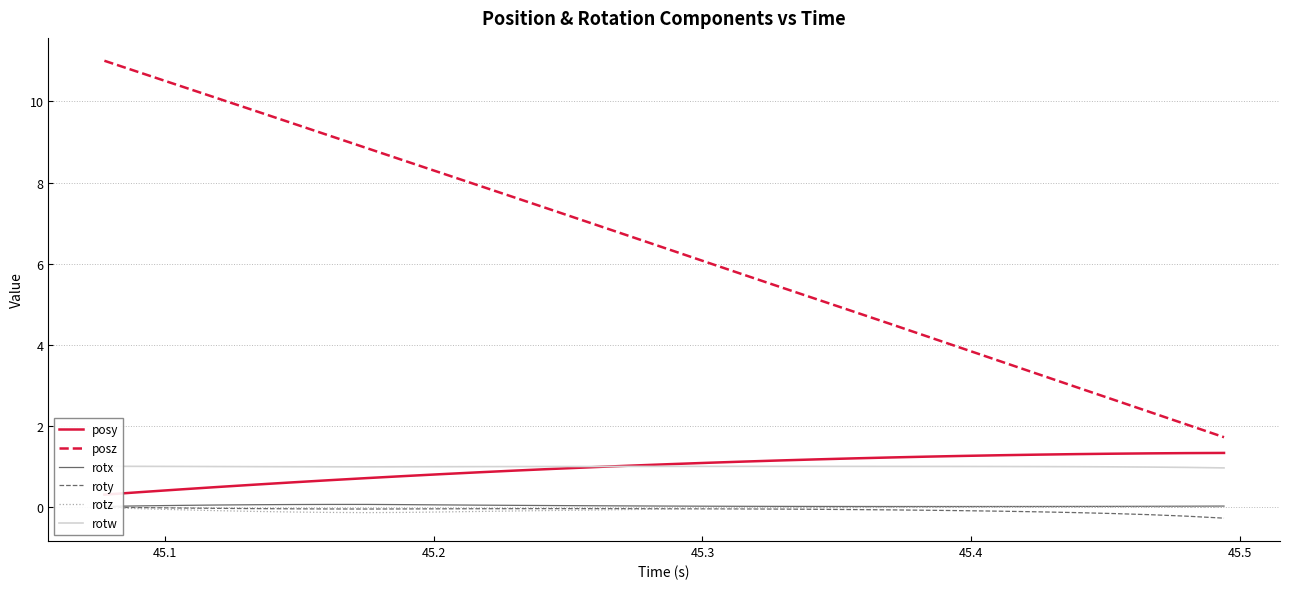

True or false: rotz and posz intersect in this chart.

False